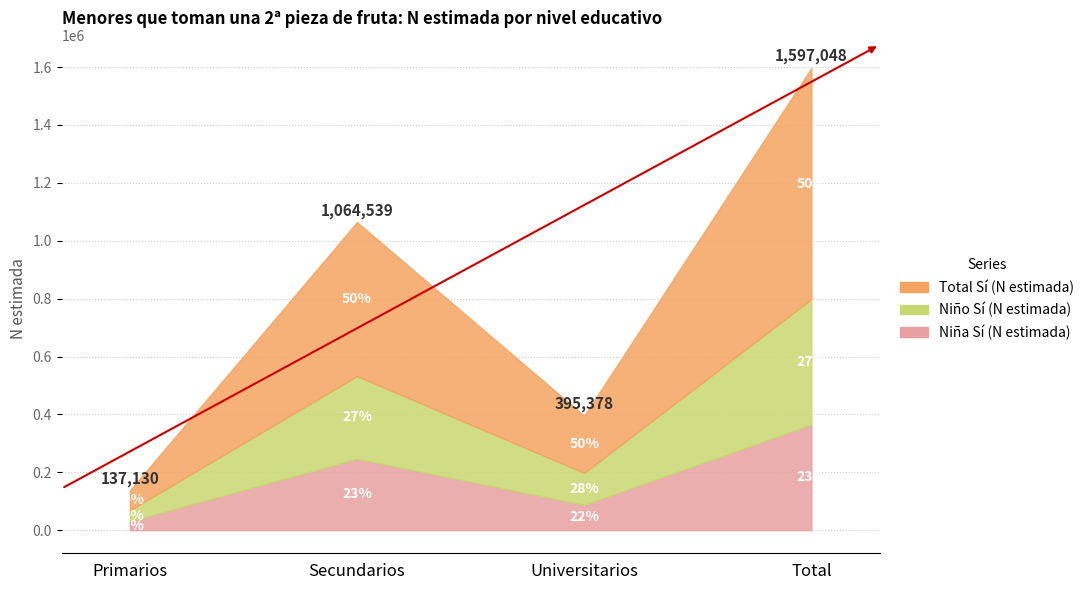

What is the total value across all series at Total?

1597048